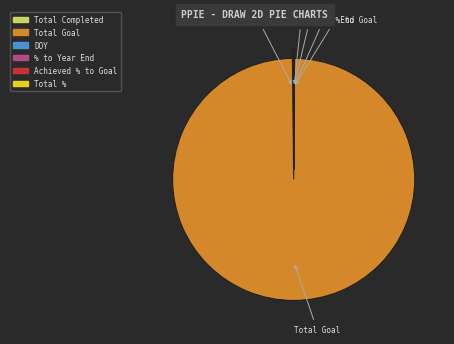

Is there a majority slice in this chart?

Yes